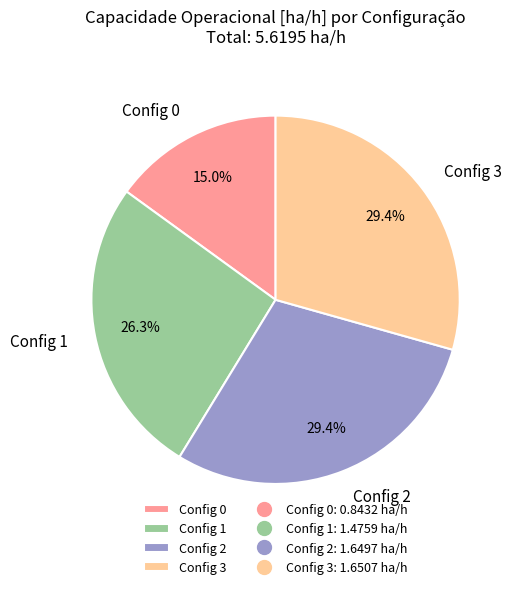

Combined, do Config 3 and Config 2 account for over 50%?

Yes